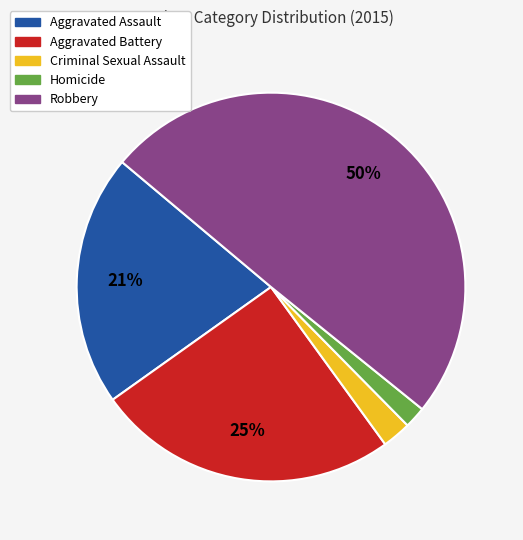

Count the number of slices in the pie.

5